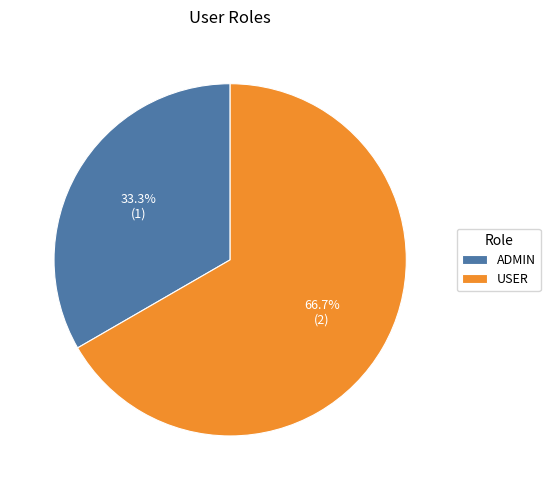

How many segments does this pie chart have?

2